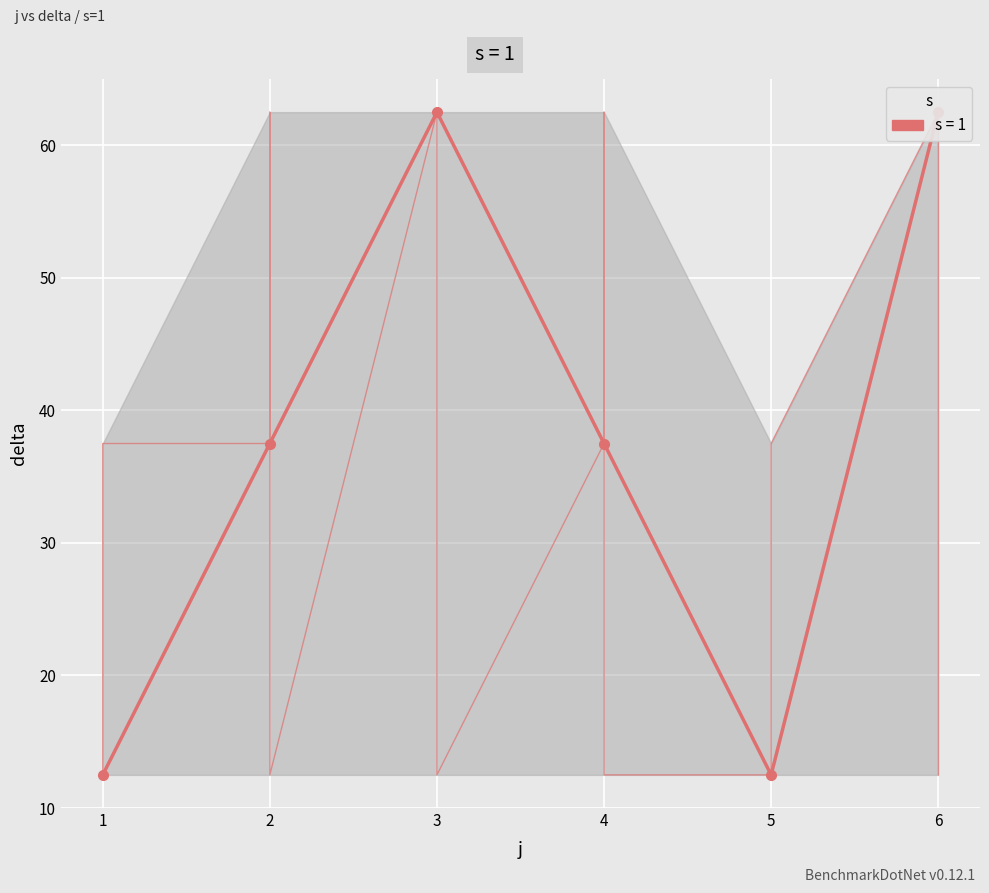

What value does the data have at 1?

12.5